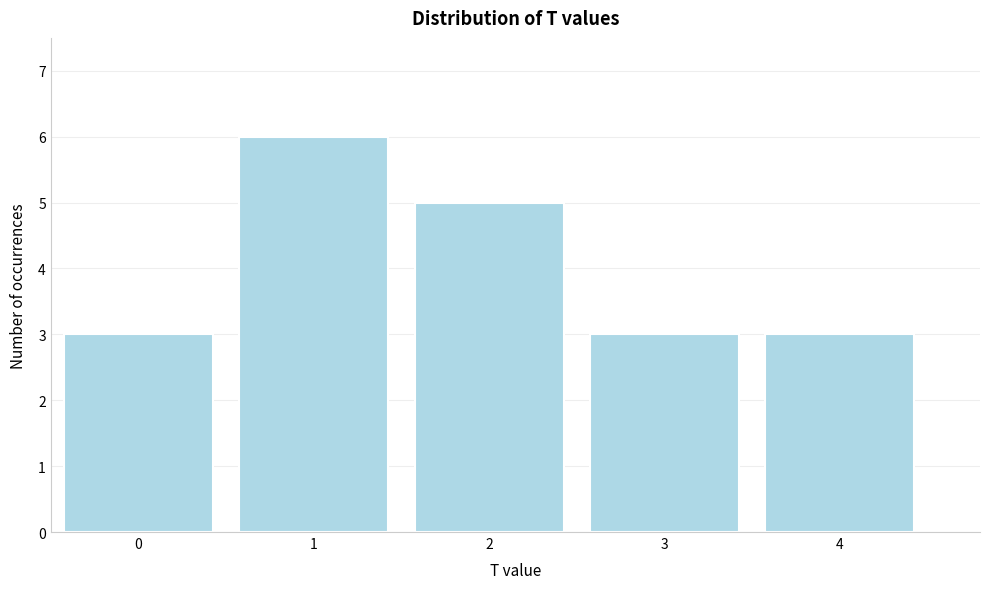

Reading left to right, transcribe all the data shown in this chart.

0=3	1=6	2=5	3=3	4=3